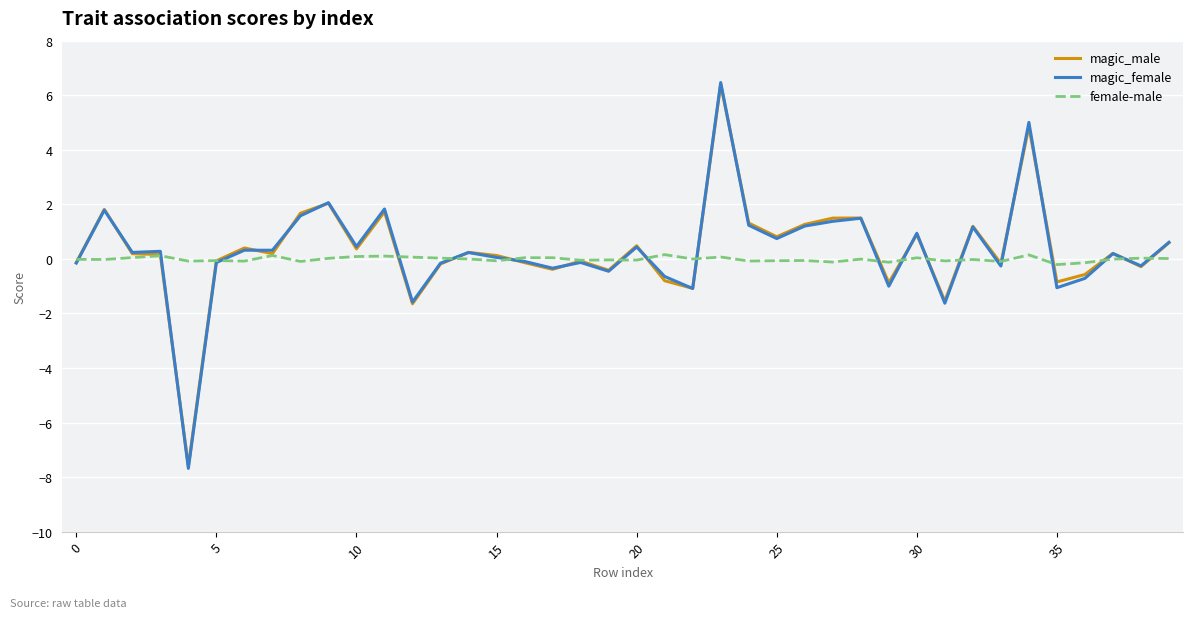

What is the minimum value for magic_male?

-7.6